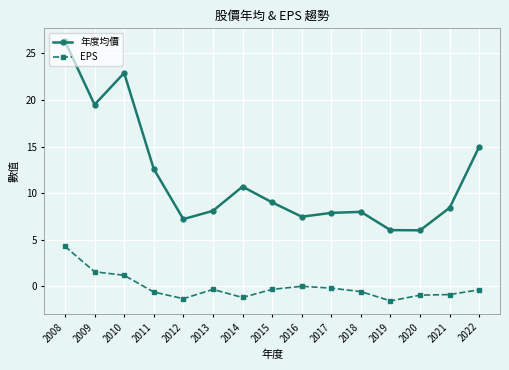

At which label is EPS closest to 1?

2010